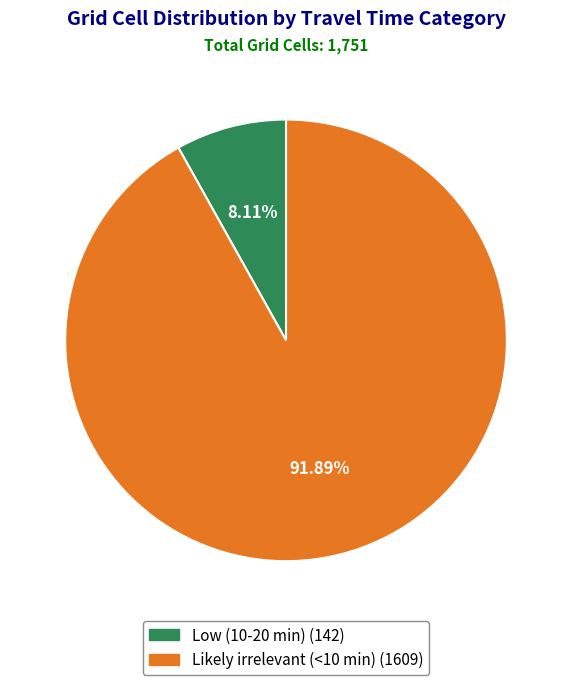

What is the ratio of the value at Likely irrelevant (<10 min) to the value at Low (10-20 min)?

11.3